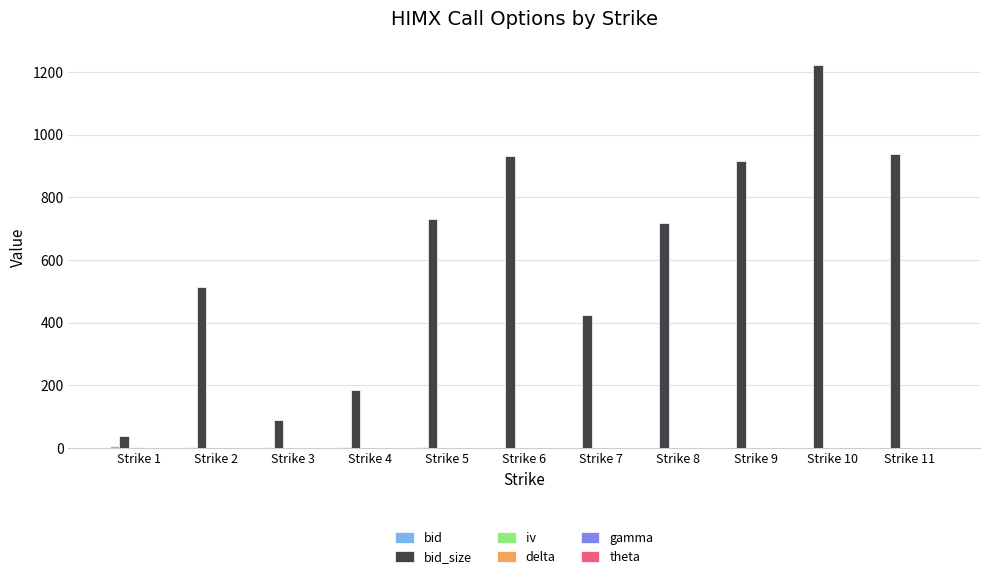

Which label corresponds to the largest value in the chart?

Strike 10